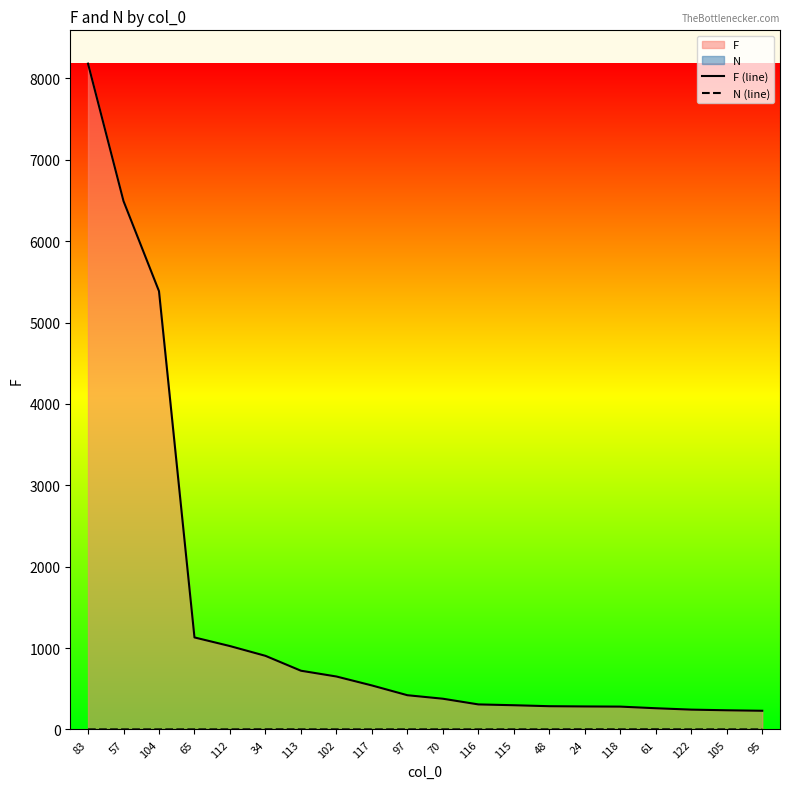

Which series has the largest range (max minus min)?

F (line)